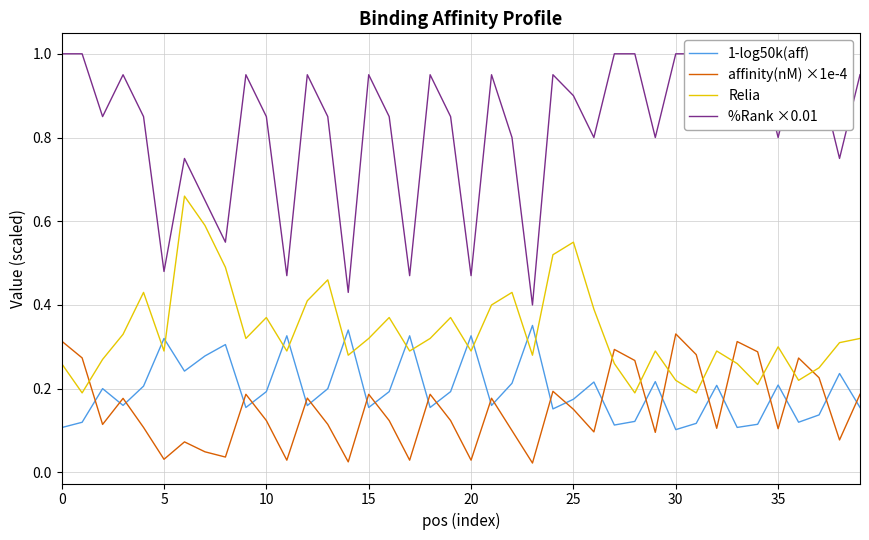

What is the label of the 32nd point from the left?

31